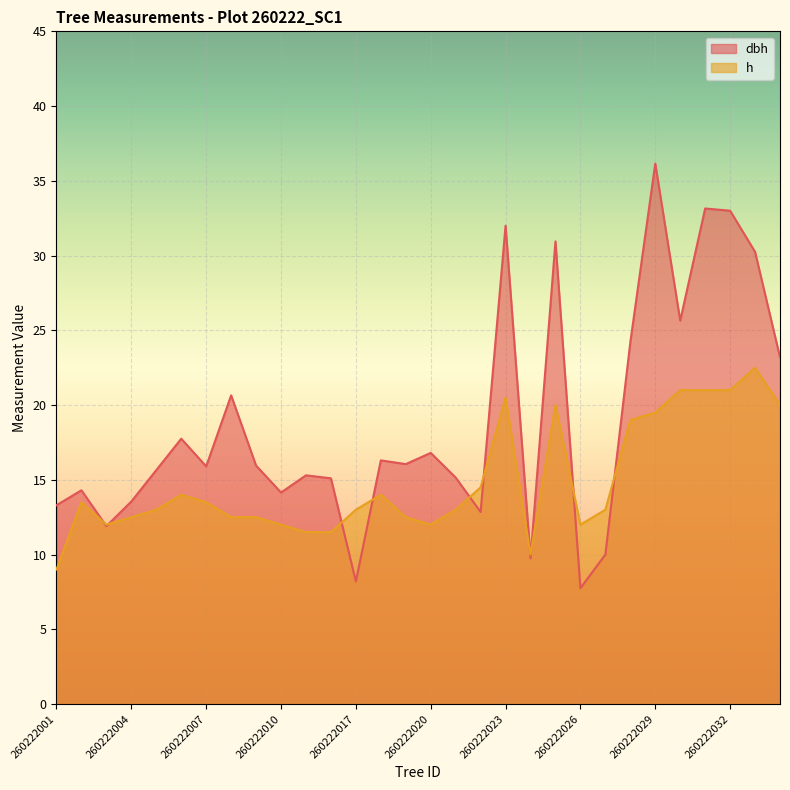

Is the value of h at 260222013 greater than the value of dbh at 260222026?

Yes